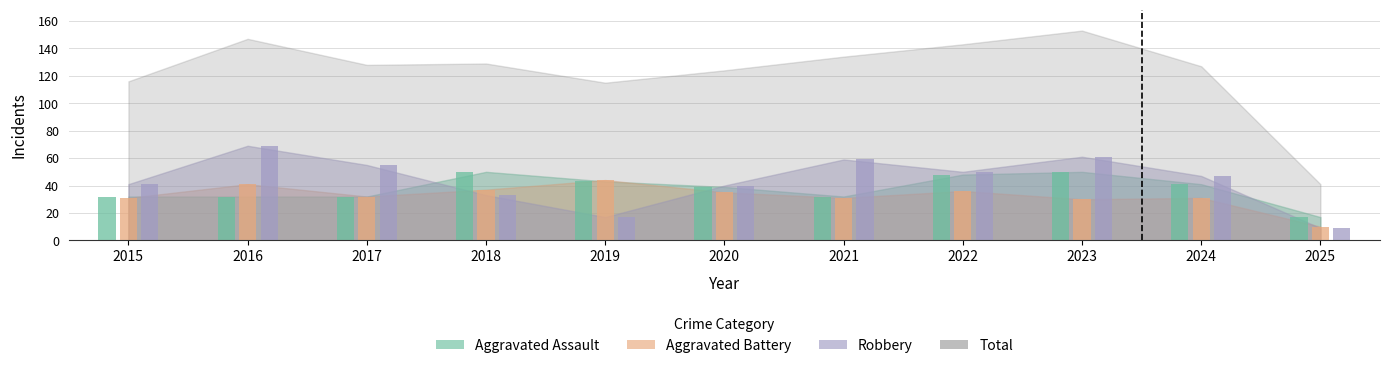

Which series changed the most between 2018 and 2023?

Robbery